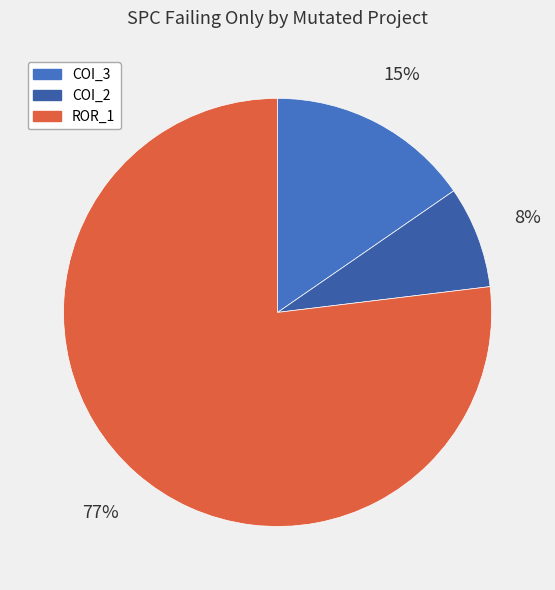

How many slices are in this pie chart?

3